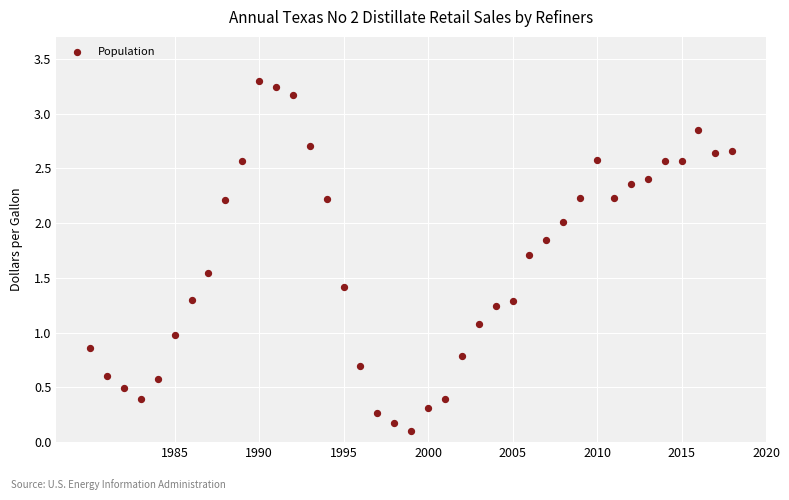

What is the range of X values (max minus min)?

38.0